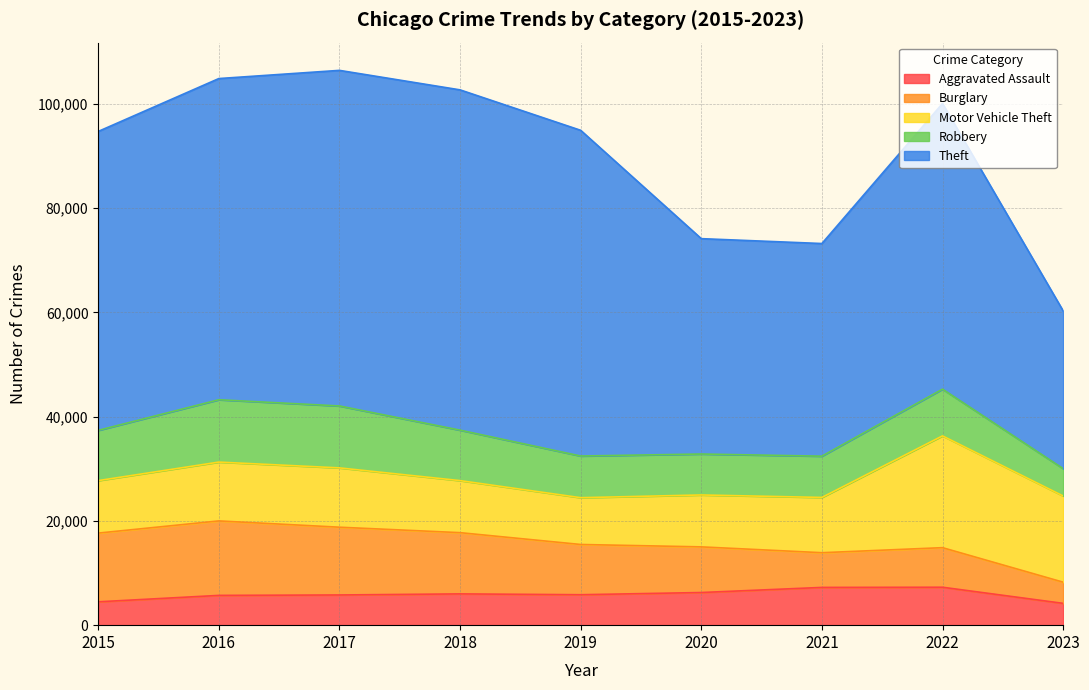

Which series ends up on top after the final intersection of Burglary and Robbery?

Robbery